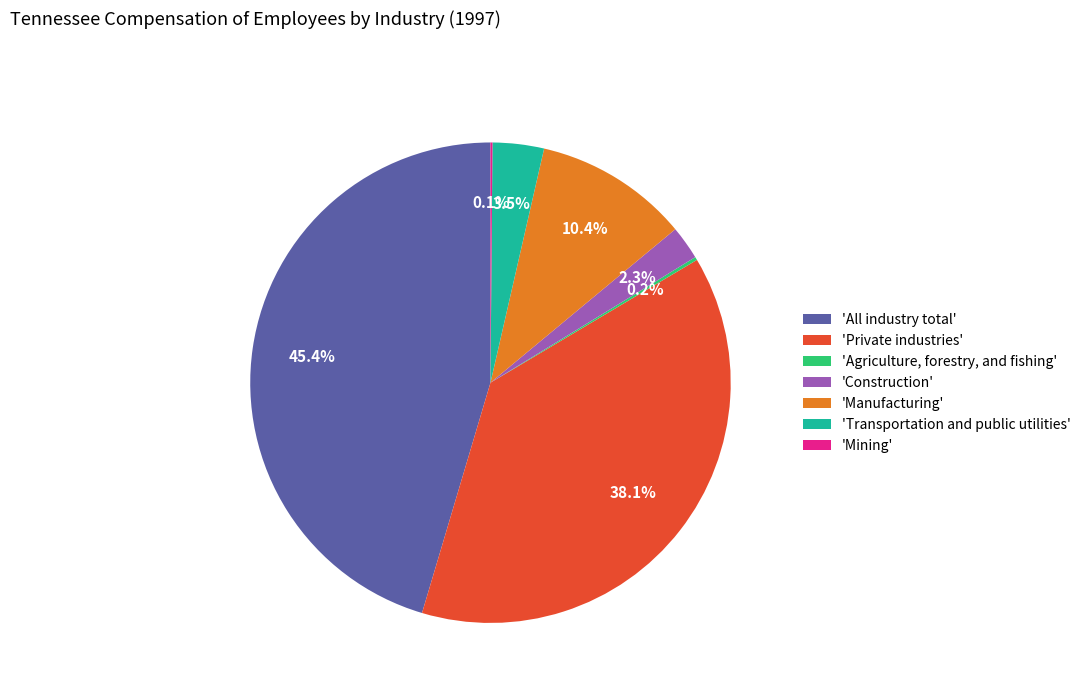

Which has a higher value, 'Transportation and public utilities' or 'Private industries'?

'Private industries'